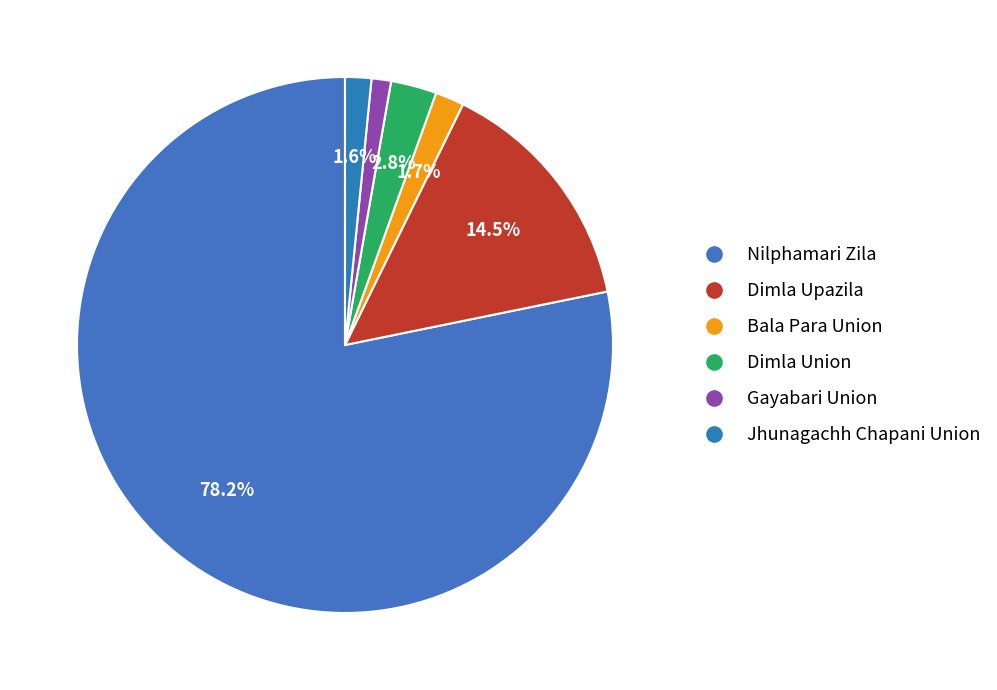

How many slices are in this pie chart?

6